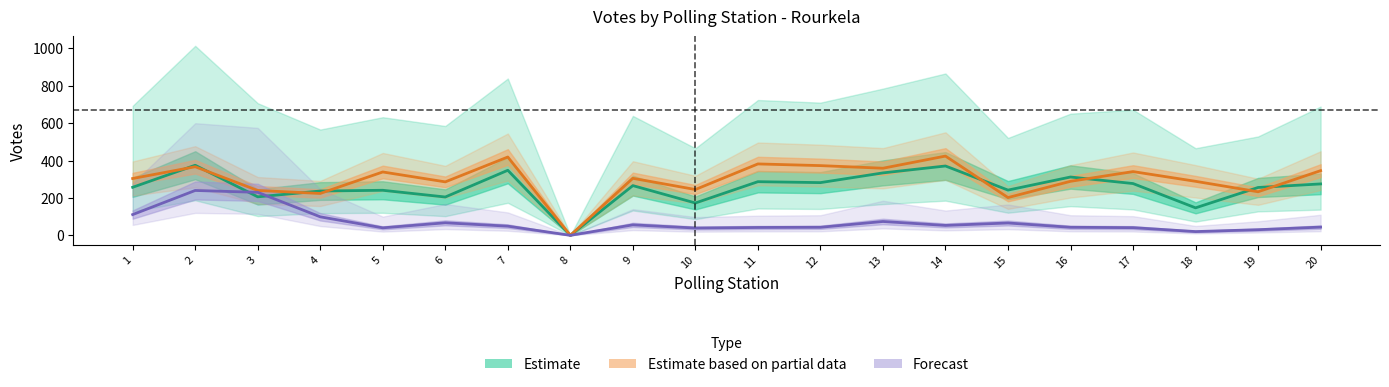

At which category does Candidate 2 reach its first local peak?

2